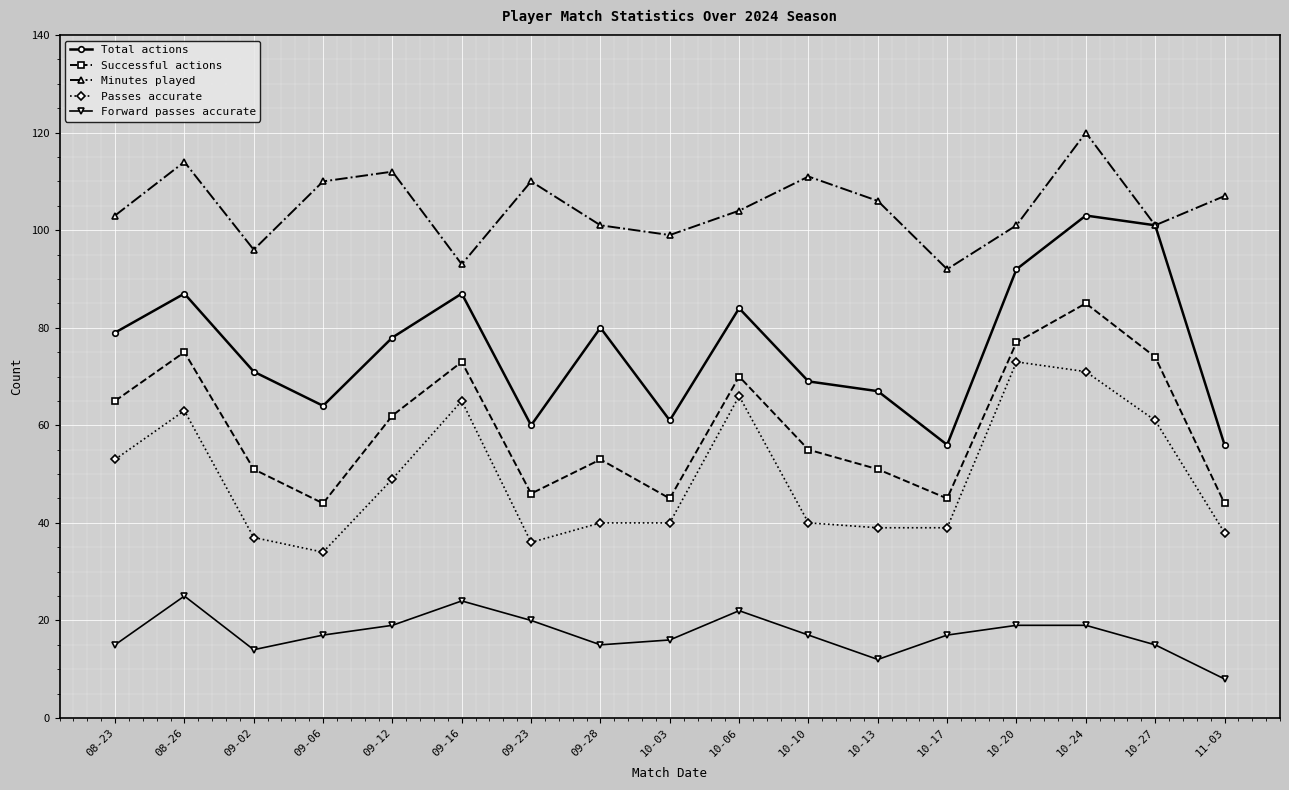

How many data points does each series have?

17